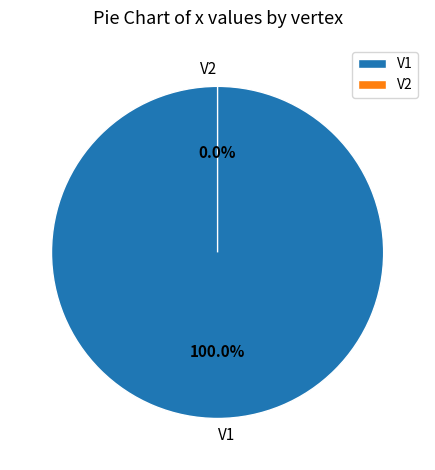

To the nearest percent, what is the difference between the largest and smallest slice percentages?

100%